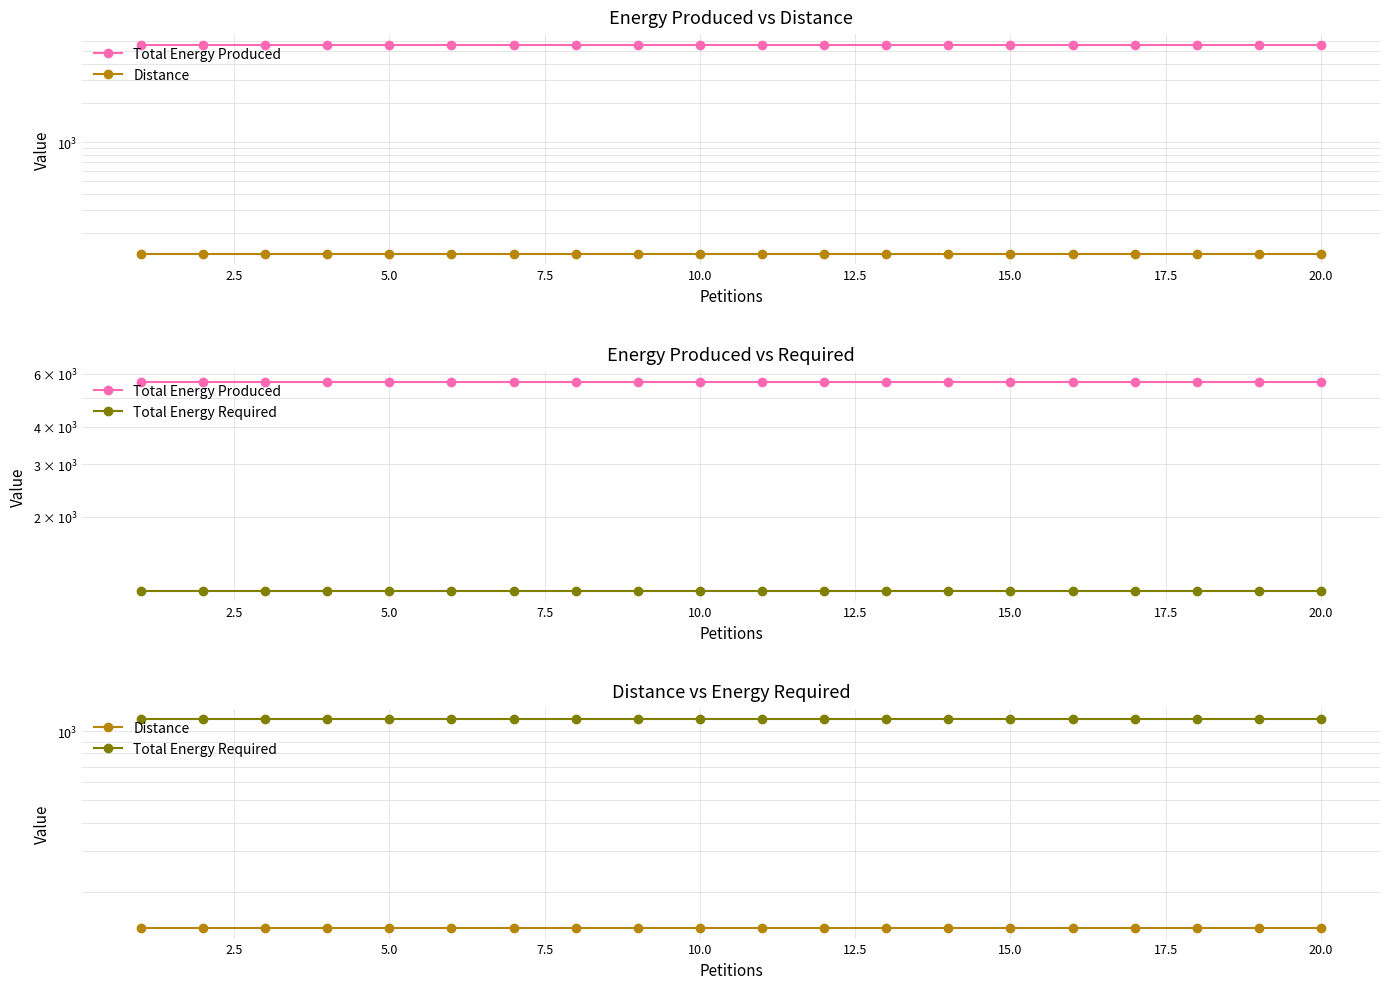

Reading left to right, what are all the values shown in this chart?

Total Energy Produced: 5648	5648	5648	5648	5648	5648	5648	5648	5648	5648	5648	5648	5648	5648	5648	5648	5648	5648	5648	5648
Distance: 139	139	139	139	139	139	139	139	139	139	139	139	139	139	139	139	139	139	139	139
Total Energy Required: 1130	1130	1130	1130	1130	1130	1130	1130	1130	1130	1130	1130	1130	1130	1130	1130	1130	1130	1130	1130